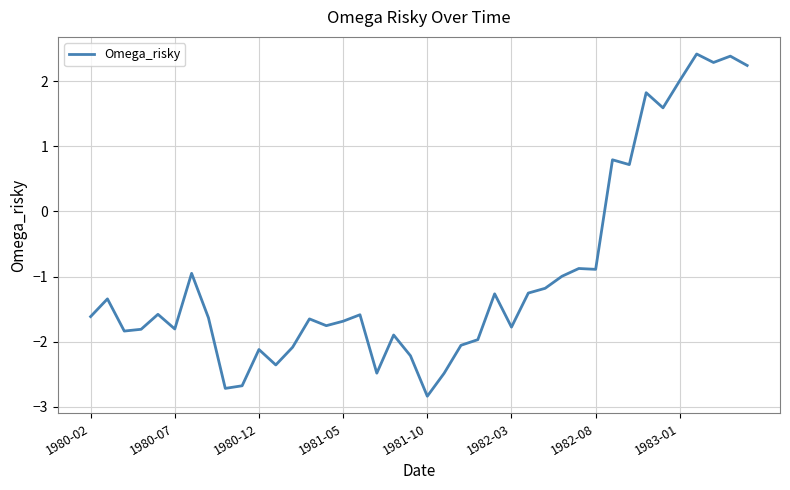

Reading left to right, what are all the values shown in this chart?

-1.6	-1.3	-1.8	-1.8	-1.6	-1.8	-1.0	-1.6	-2.7	-2.7	-2.1	-2.4	-2.1	-1.6	-1.8	-1.7	-1.6	-2.5	-1.9	-2.2	-2.8	-2.5	-2.1	-2.0	-1.3	-1.8	-1.3	-1.2	-1.0	-0.9	-0.9	0.8	0.7	1.8	1.6	2.0	2.4	2.3	2.4	2.2